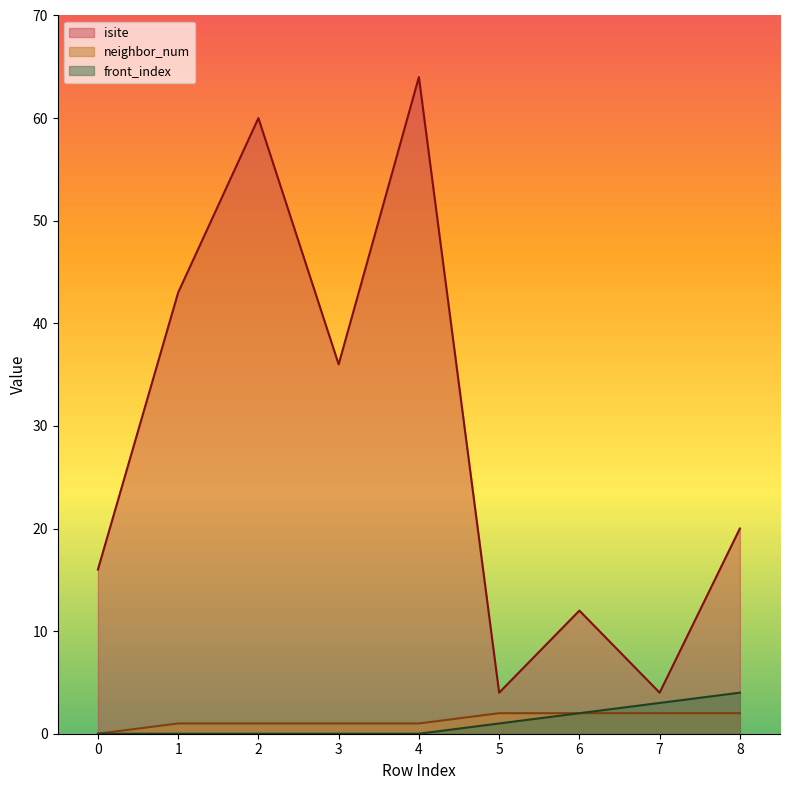

True or false: neighbor_num has a value of 1 at 3.

True